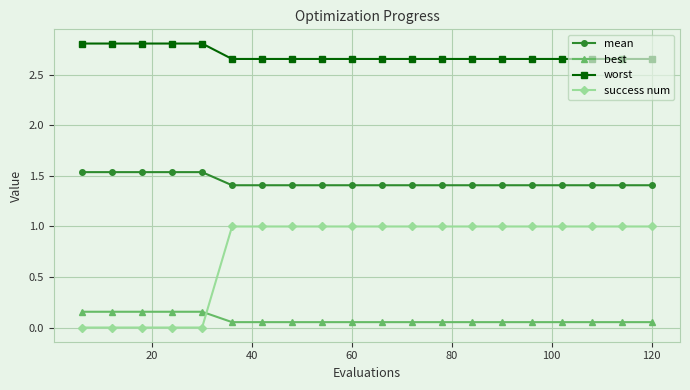

List the series in order of their overall mean, lowest first.

best, success num, mean, worst